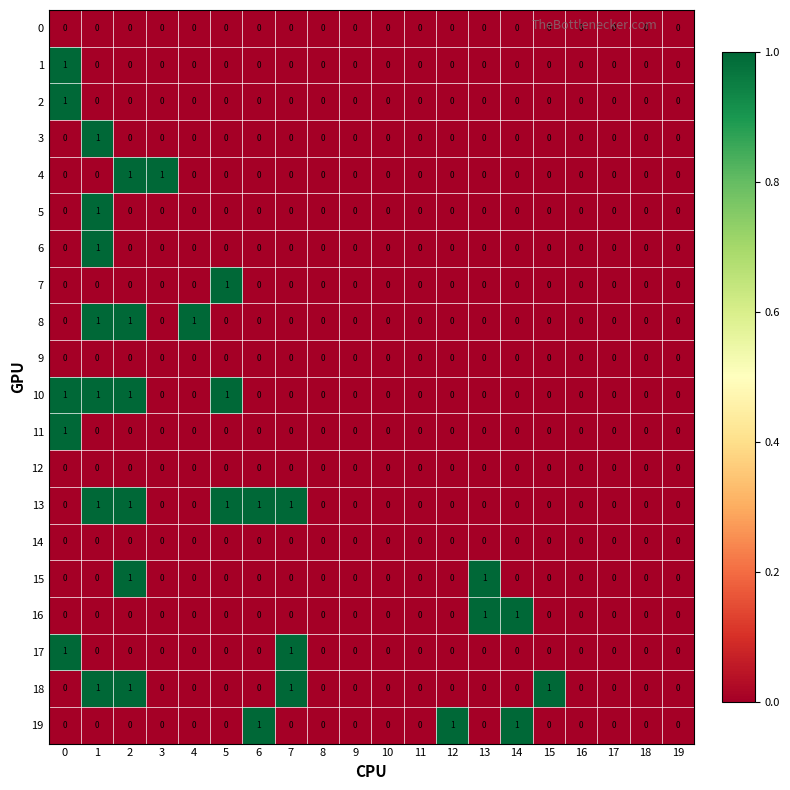

The value of 4 at 12 is 0. True or false?

True